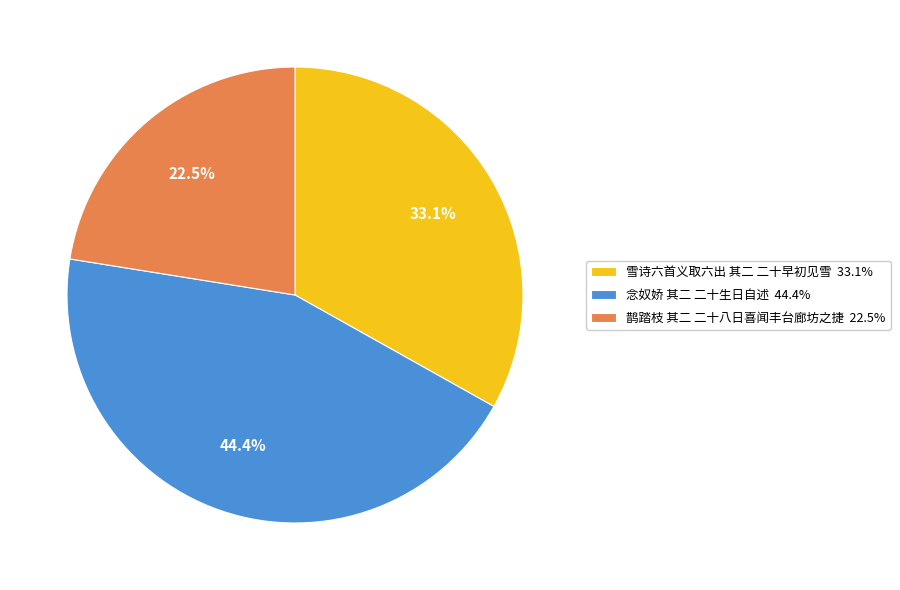

Does any single category account for the majority?

No